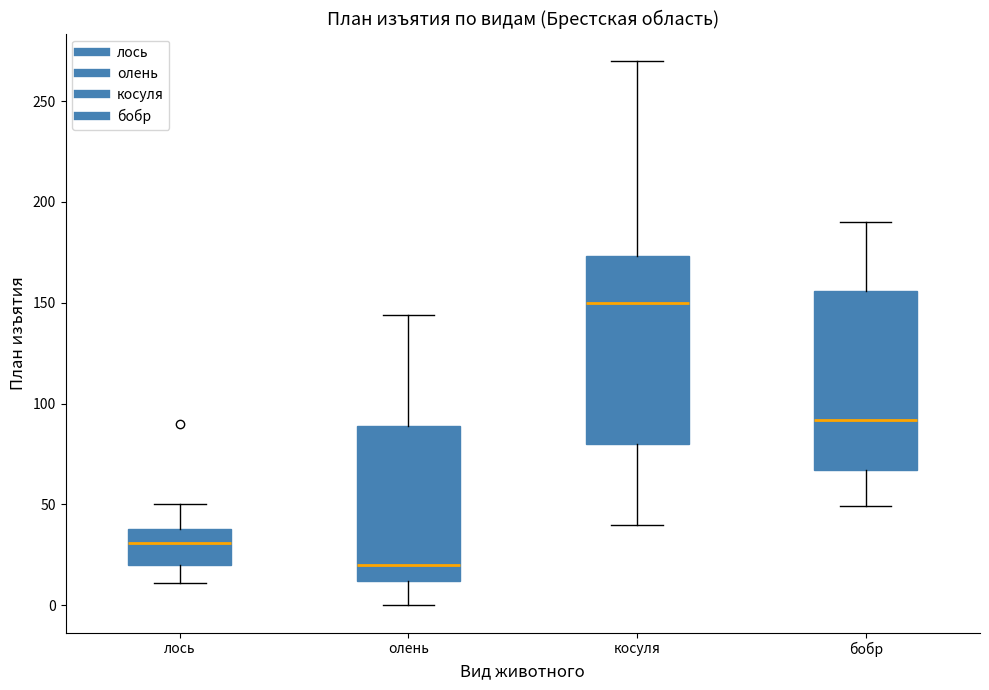

Reading left to right, read every box against the y-axis: the position of its median line, the range the box covers, and the ends of its whiskers. The values are not printed on the chart, so give them approximately, as read against the axis.

лось: median 30, box 20 to 40, whiskers 10 to 50
олень: median 20, box 10 to 90, whiskers 0 to 145
косуля: median 150, box 80 to 175, whiskers 40 to 270
бобр: median 90, box 65 to 155, whiskers 50 to 190